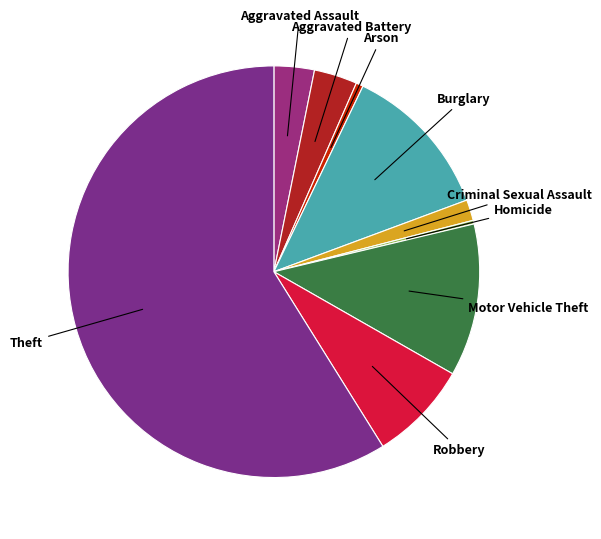

Do Burglary and Aggravated Battery together represent more than half of the pie?

No